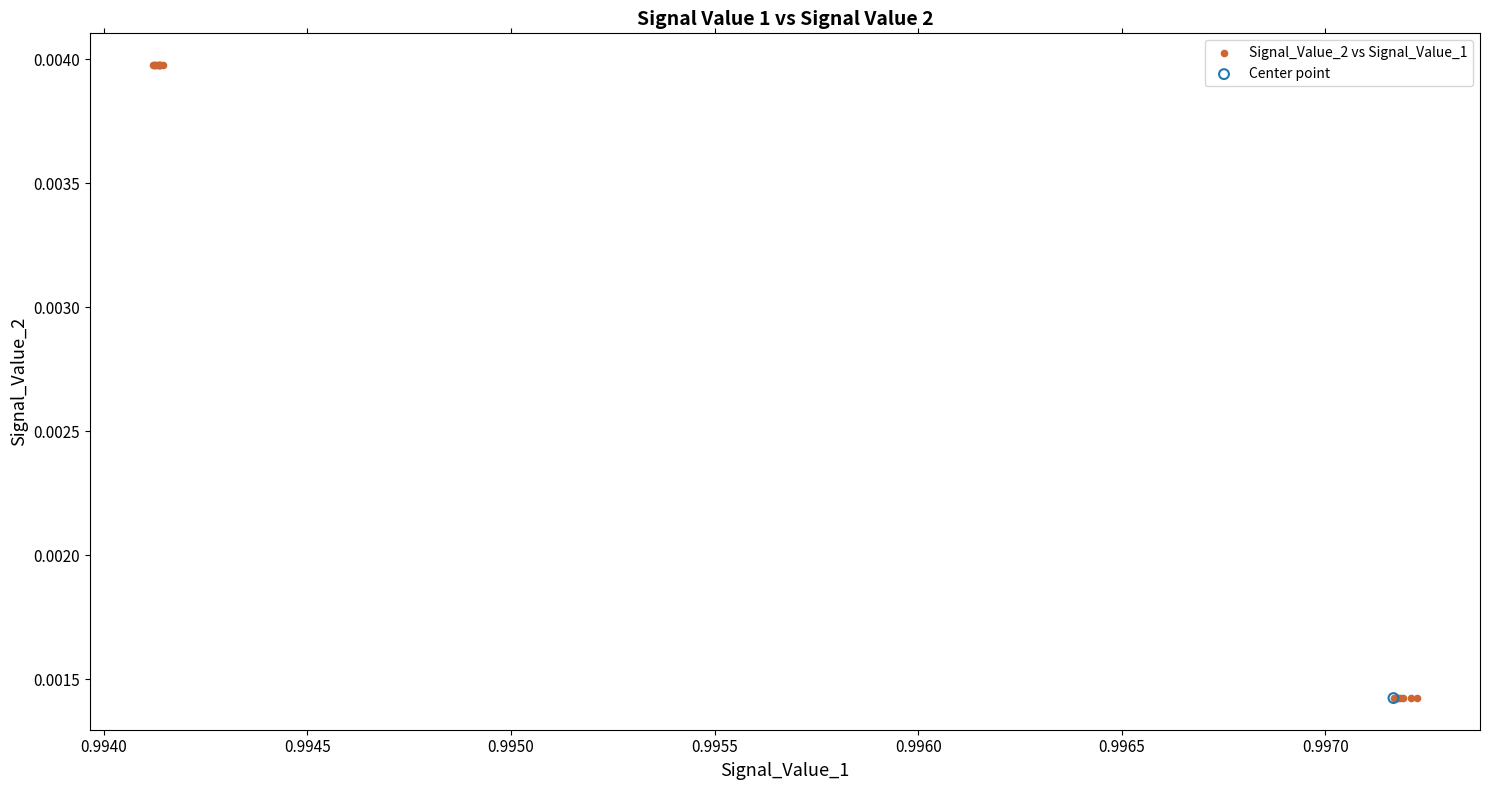

What are all the series names shown in the legend?

Signal_Value_2 vs Signal_Value_1, Center point